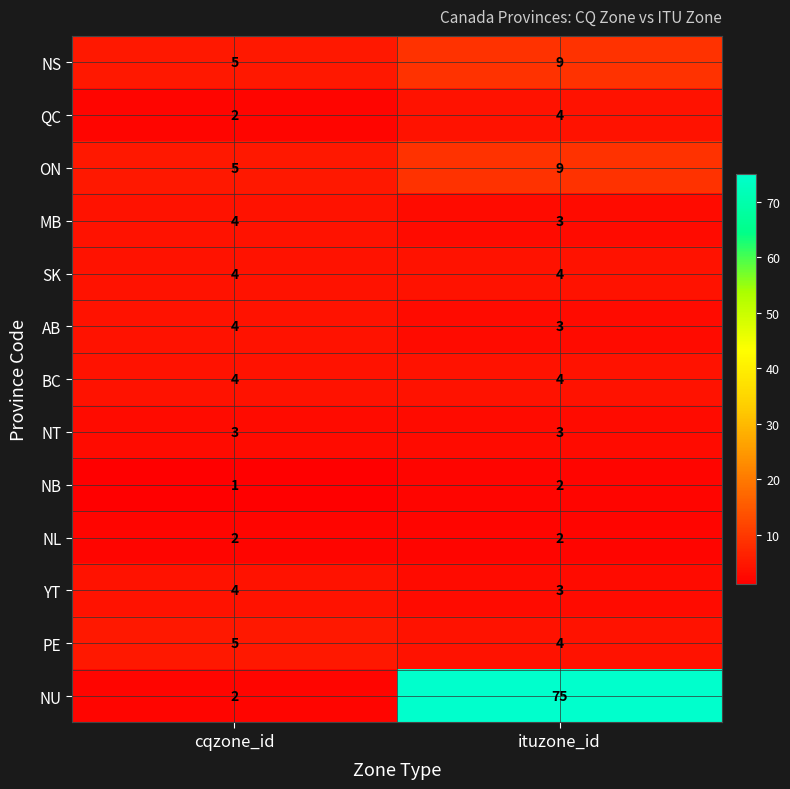

What is the average value of the NT series?

3